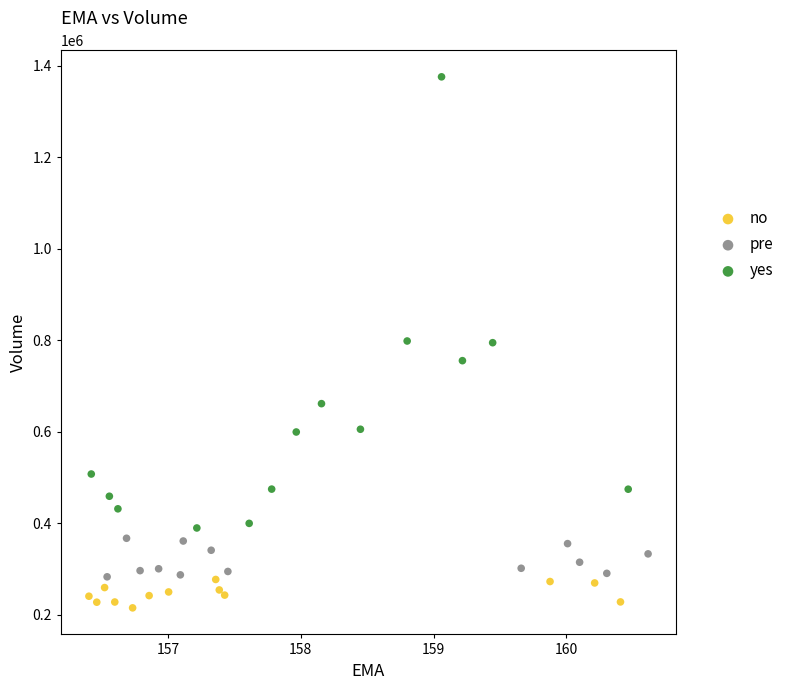

What are all the series names shown in the legend?

no, pre, yes